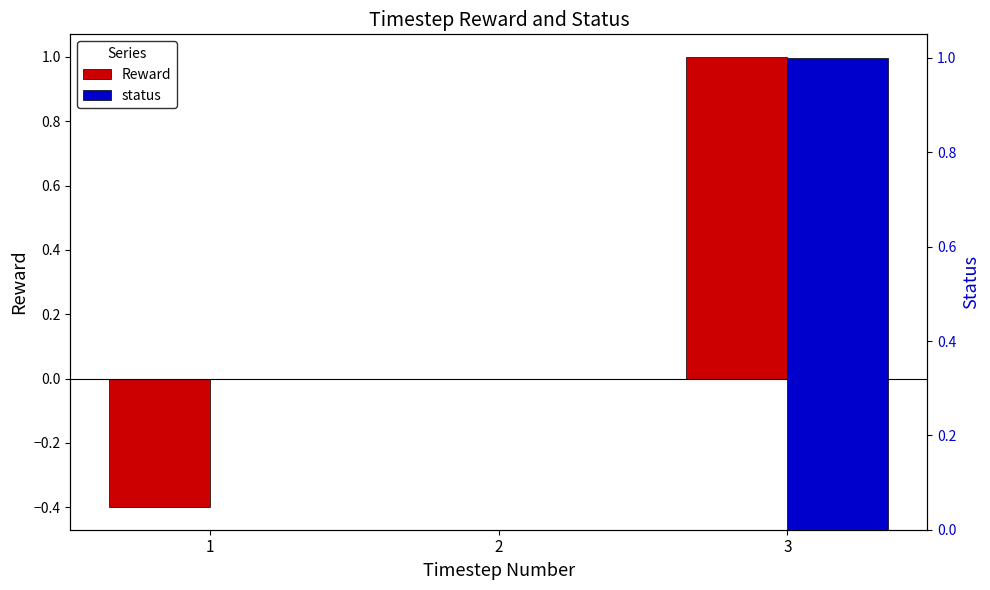

Is the value of status at 1 greater than the value of Reward at 3?

No